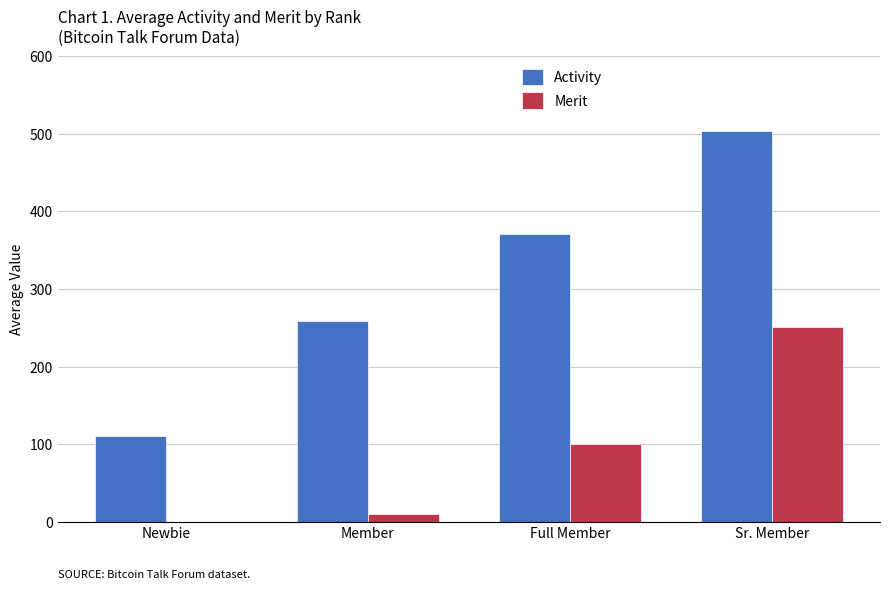

Which series changed the most between Newbie and Member?

Activity